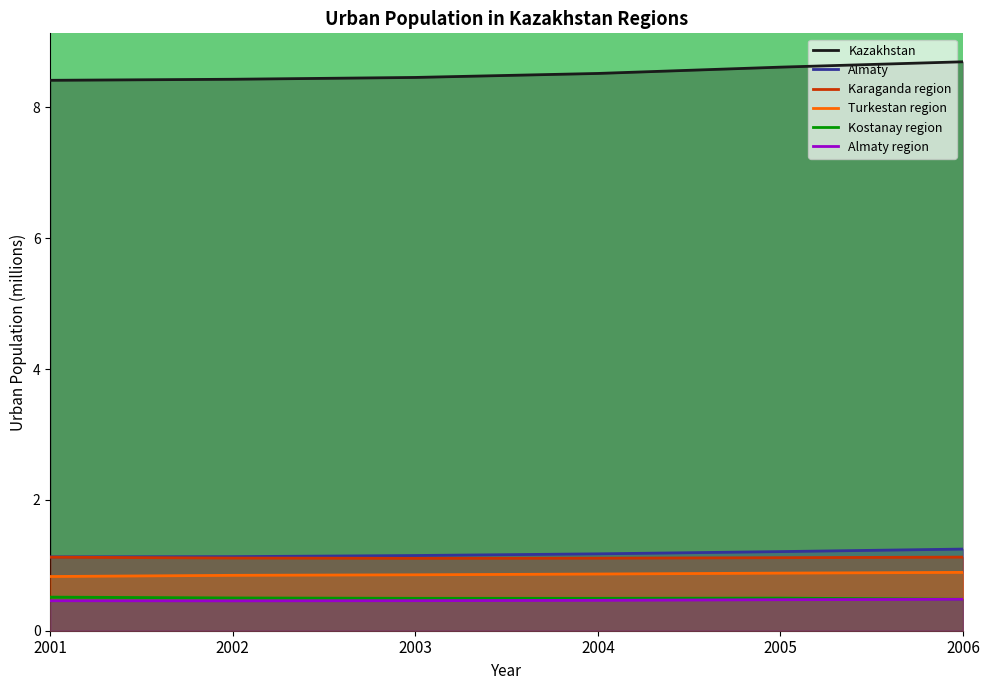

Read the Almaty value at 2003.

1.1